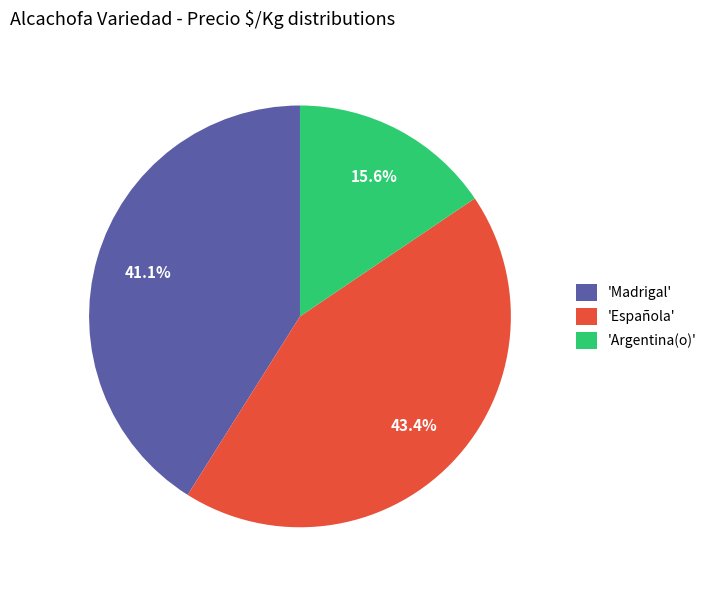

Does any single category account for the majority?

No